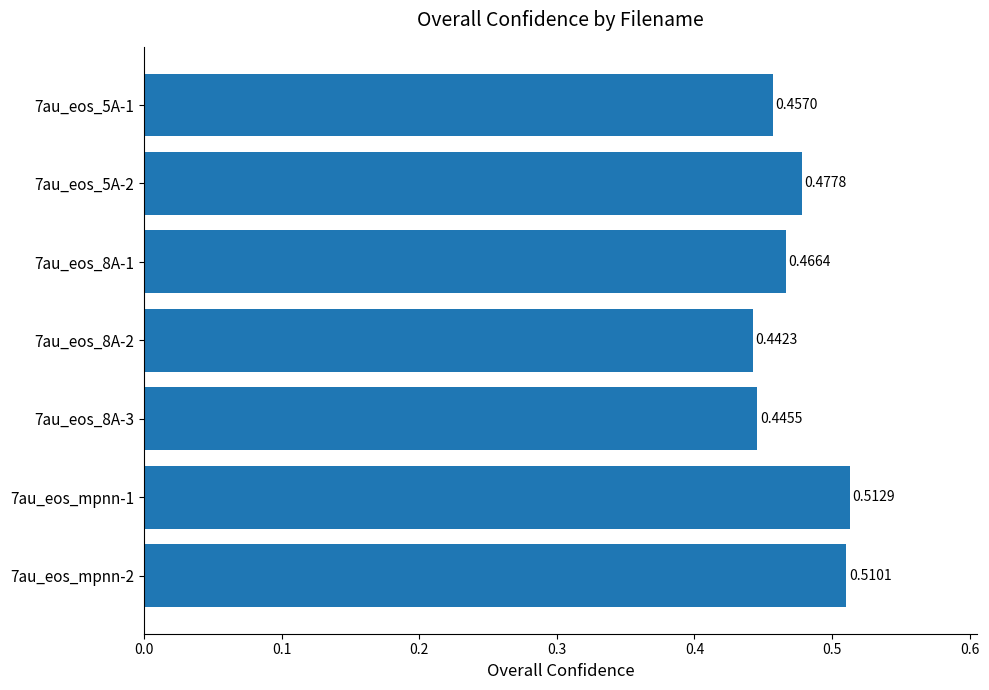

What is the sum of all values?

3.3